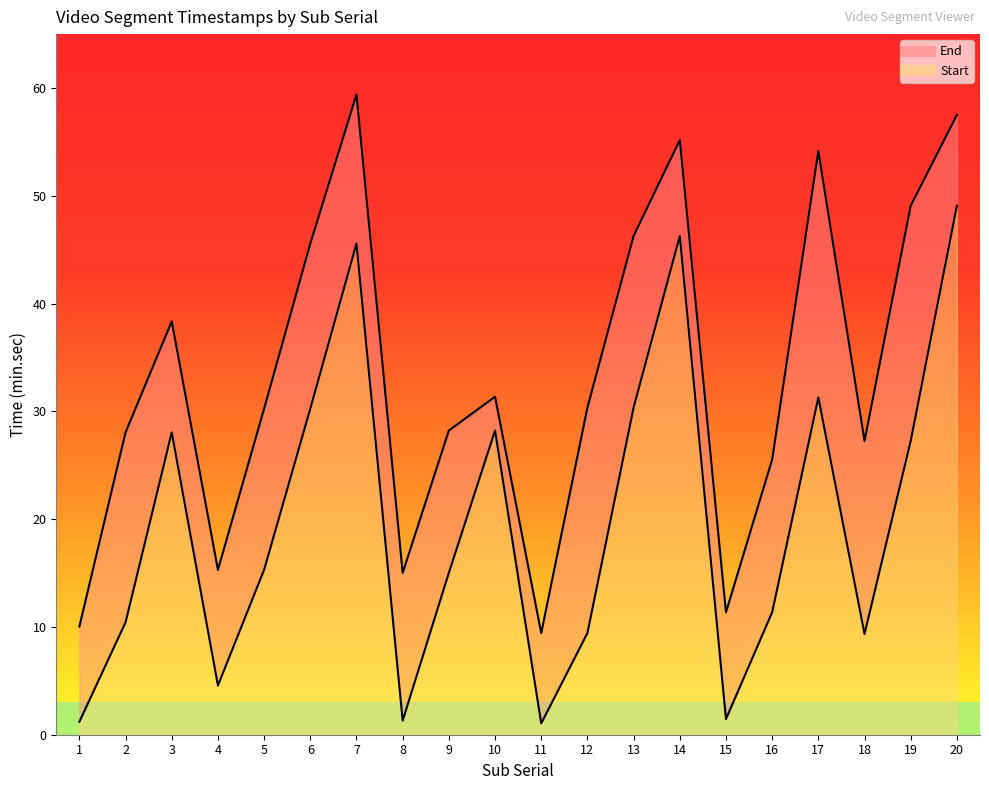

True or false: End has more than 0 interior local peaks.

True